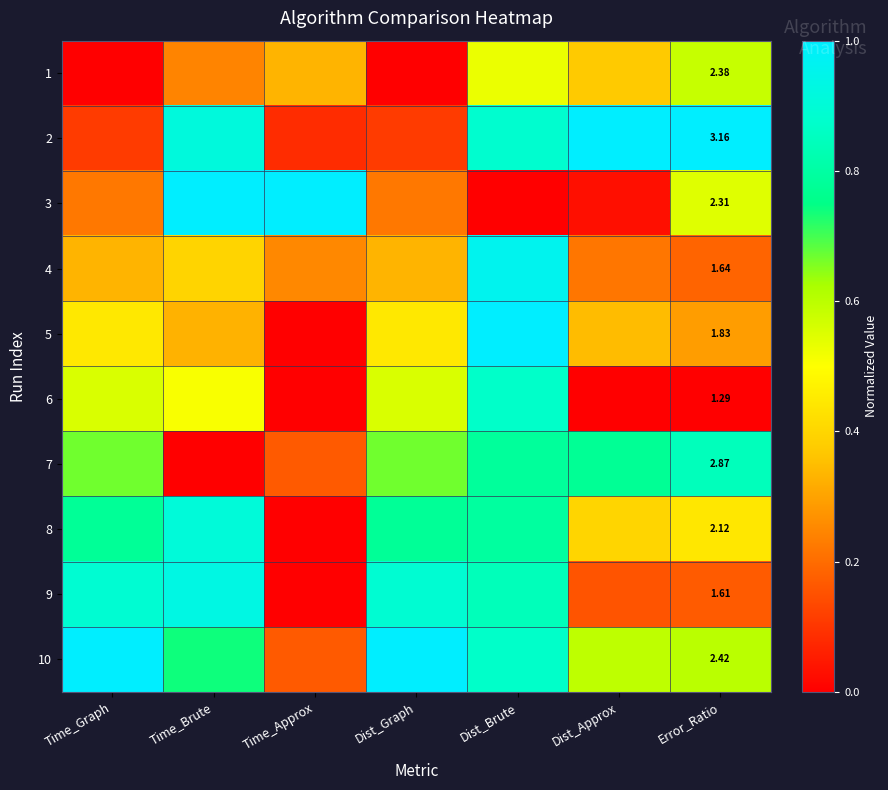

What is the spread (max minus min) of values at Time_Brute?

1.0